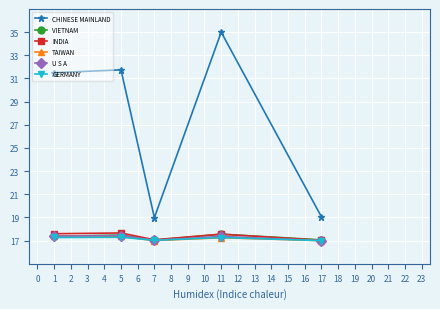

Which category has the highest value in the CHINESE MAINLAND series?

11